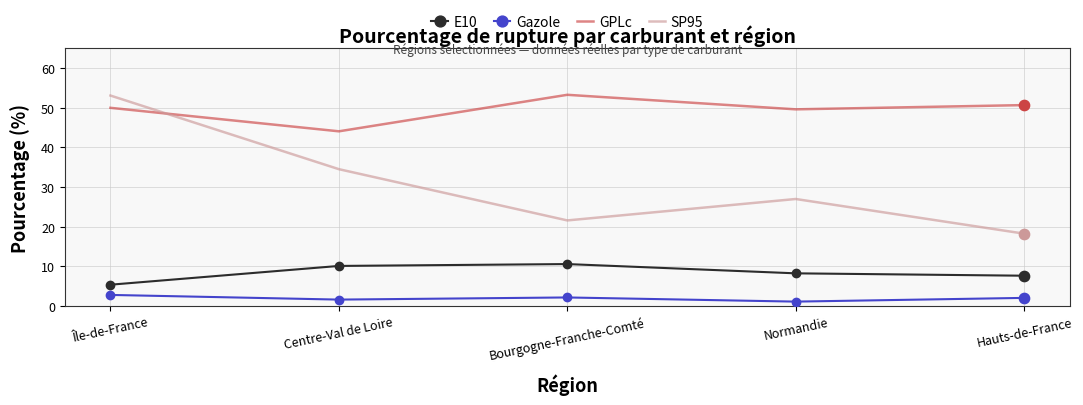

Which series has the largest range (max minus min)?

SP95